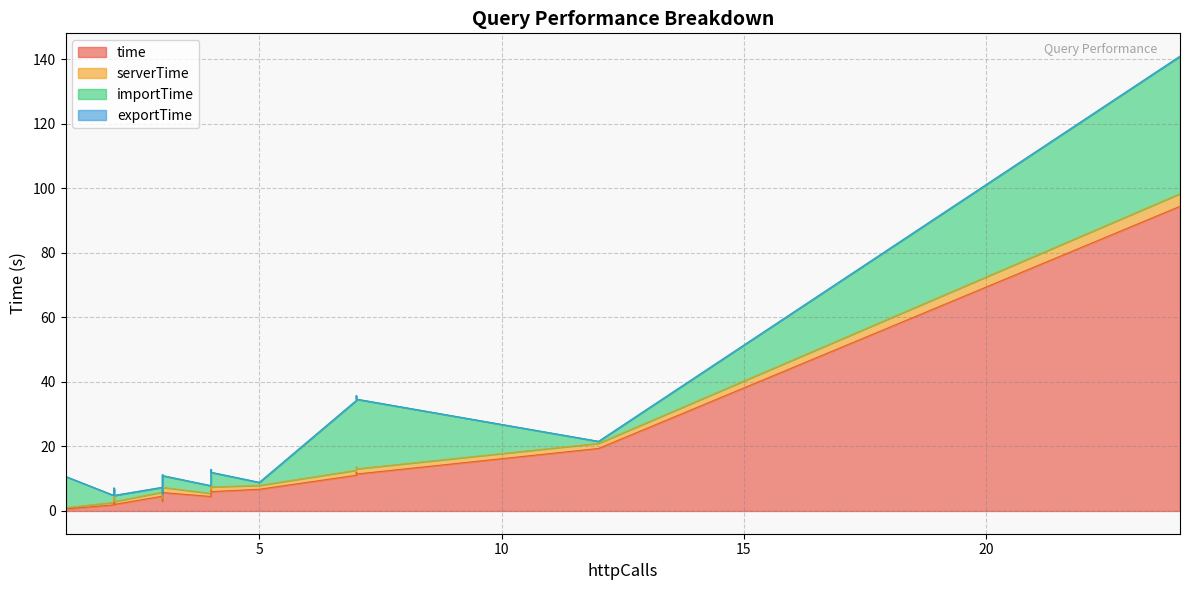

The serverTime series shows 0.3 at L3.3. True or false?

False